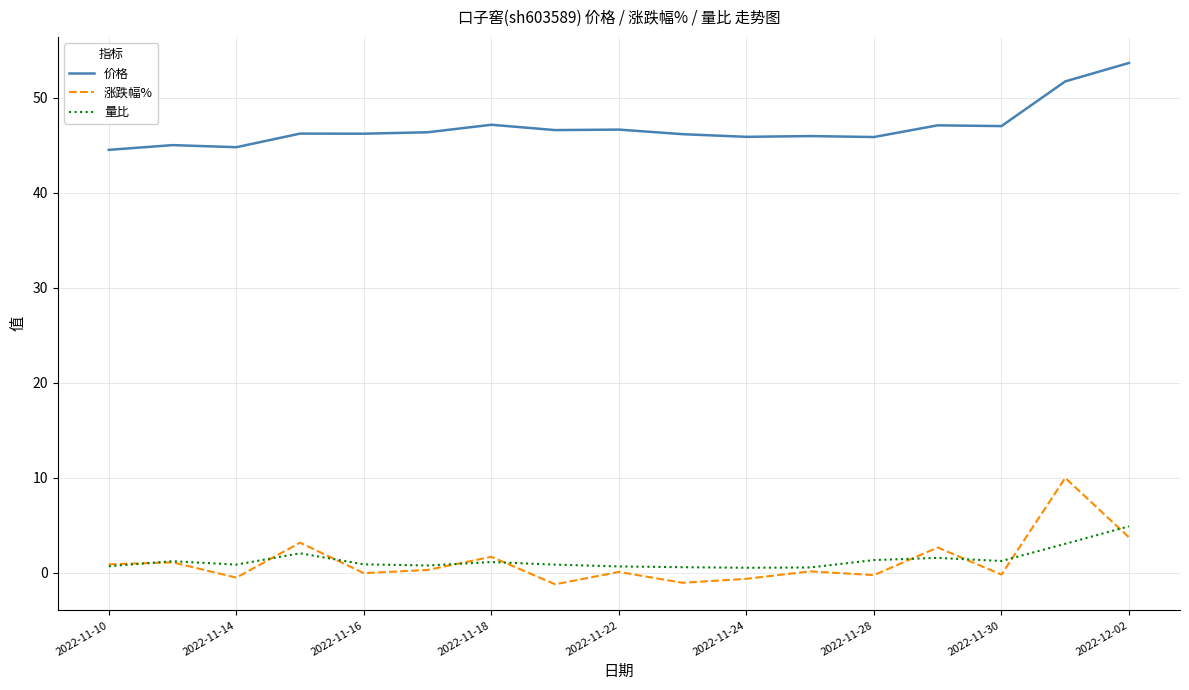

Which series has the largest total across all categories?

价格